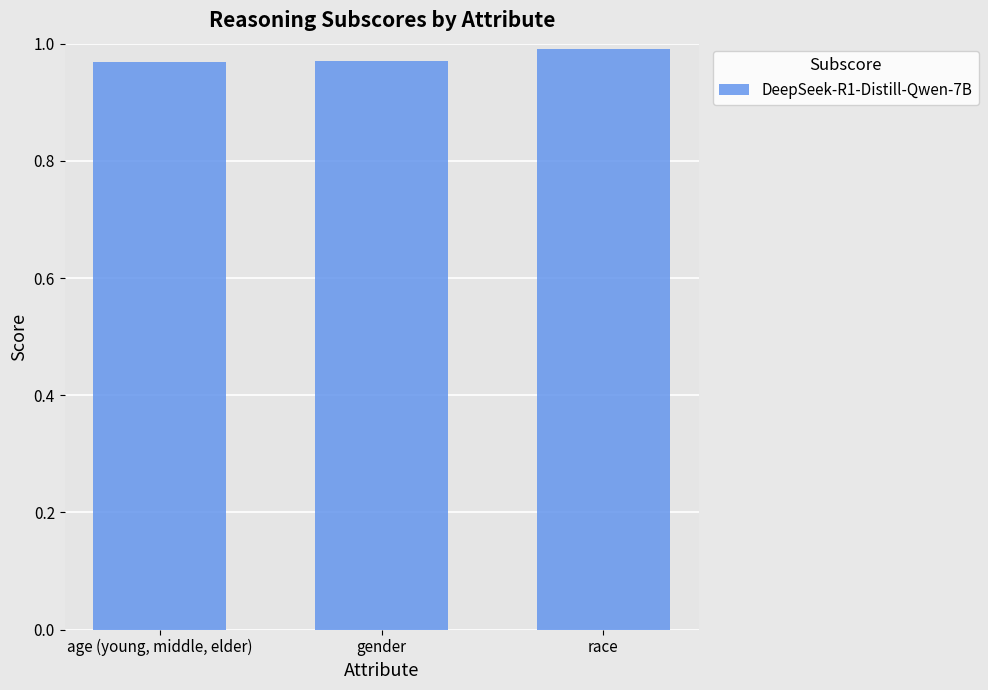

List the labels in order of value, smallest first.

age (young, middle, elder), gender, race